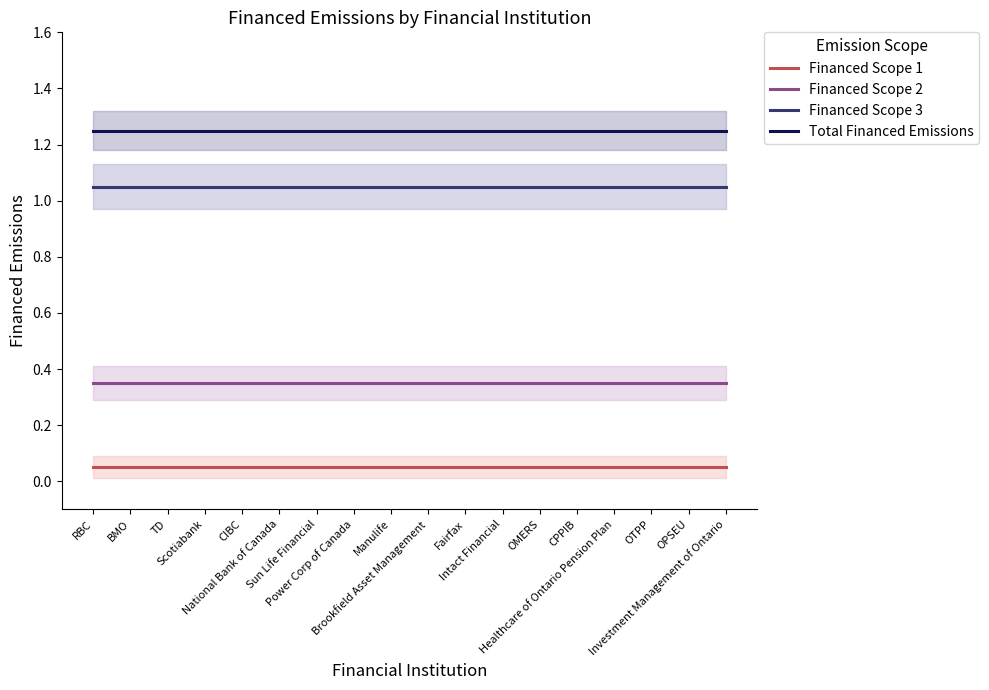

Reading left to right, extract all data points from this chart.

Financed Scope 1: 0.1	0.1	0.1	0.1	0.1	0.1	0.1	0.1	0.1	0.1	0.1	0.1	0.1	0.1	0.1	0.1	0.1	0.1
Financed Scope 2: 0.3	0.3	0.3	0.3	0.3	0.3	0.3	0.3	0.3	0.3	0.3	0.3	0.3	0.3	0.3	0.3	0.3	0.3
Financed Scope 3: 1.1	1.1	1.1	1.1	1.1	1.1	1.1	1.1	1.1	1.1	1.1	1.1	1.1	1.1	1.1	1.1	1.1	1.1
Total Financed Emissions: 1.2	1.2	1.2	1.2	1.2	1.2	1.2	1.2	1.2	1.2	1.2	1.2	1.2	1.2	1.2	1.2	1.2	1.2